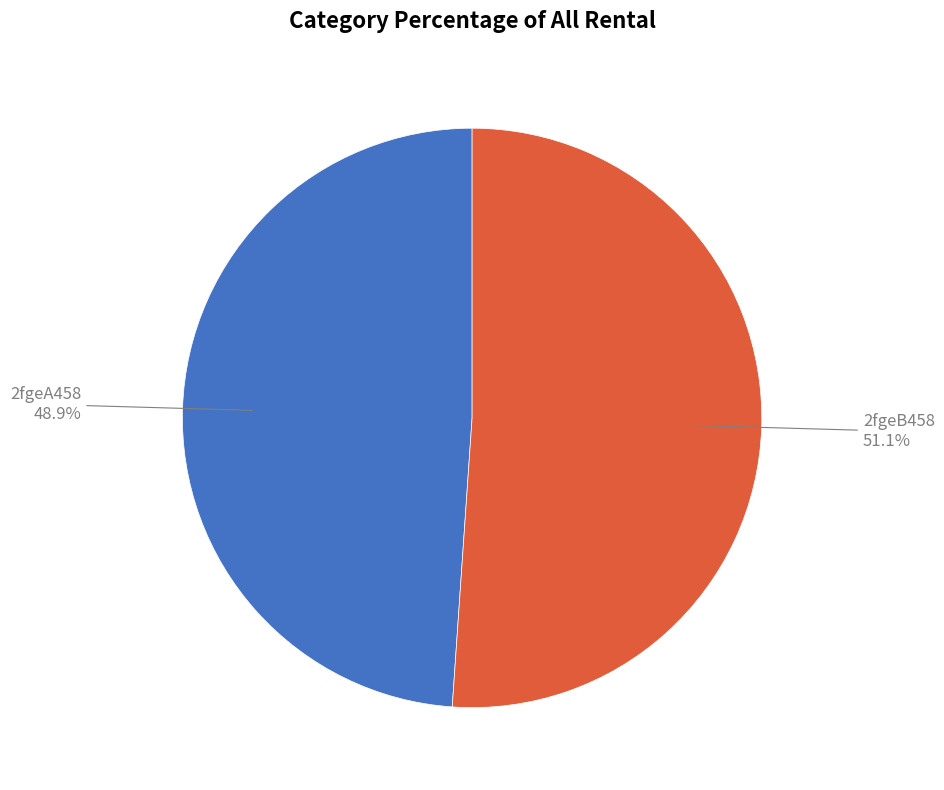

Does any single category account for the majority?

Yes